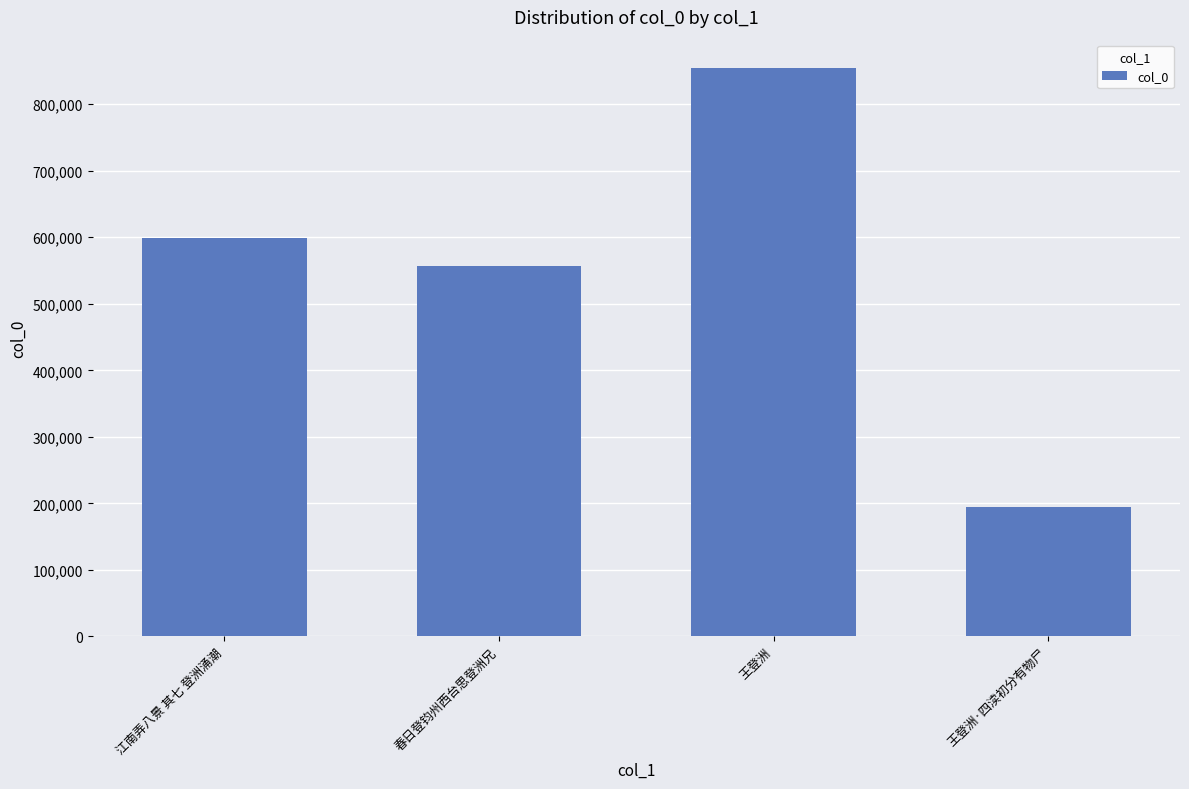

What is the minimum value shown in the chart?

193914